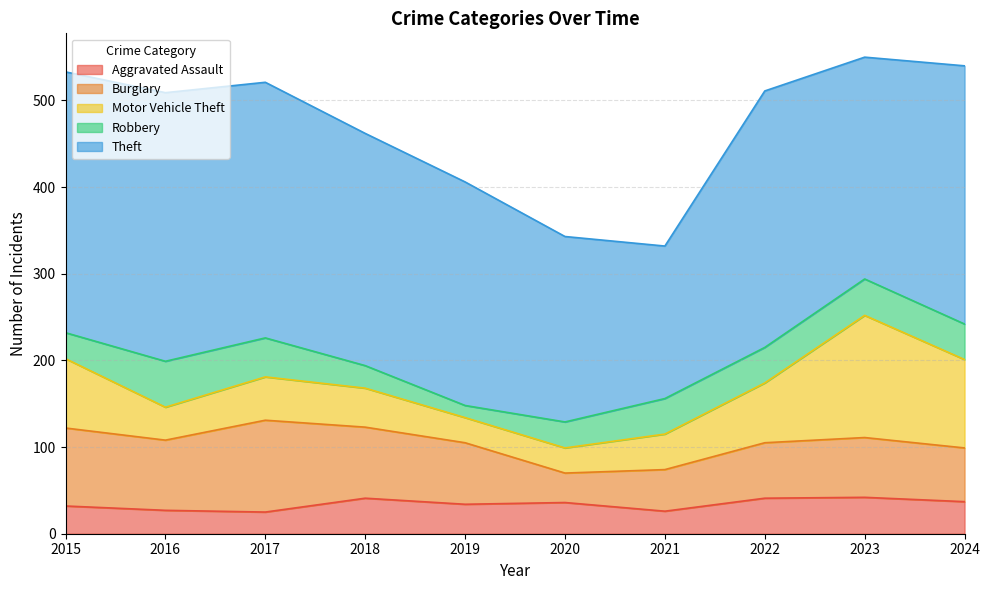

What is the difference between the maximum and second lowest values in the Burglary series?

58